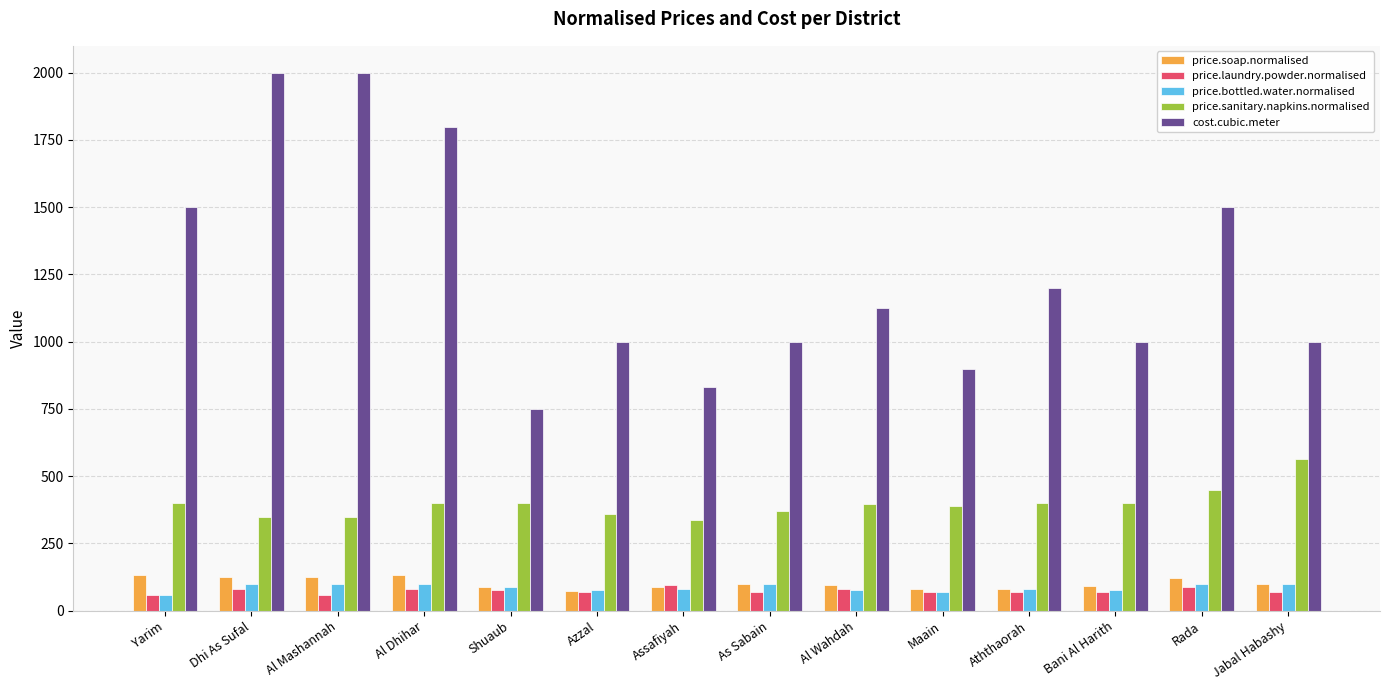

Which series has the largest total across all categories?

cost.cubic.meter